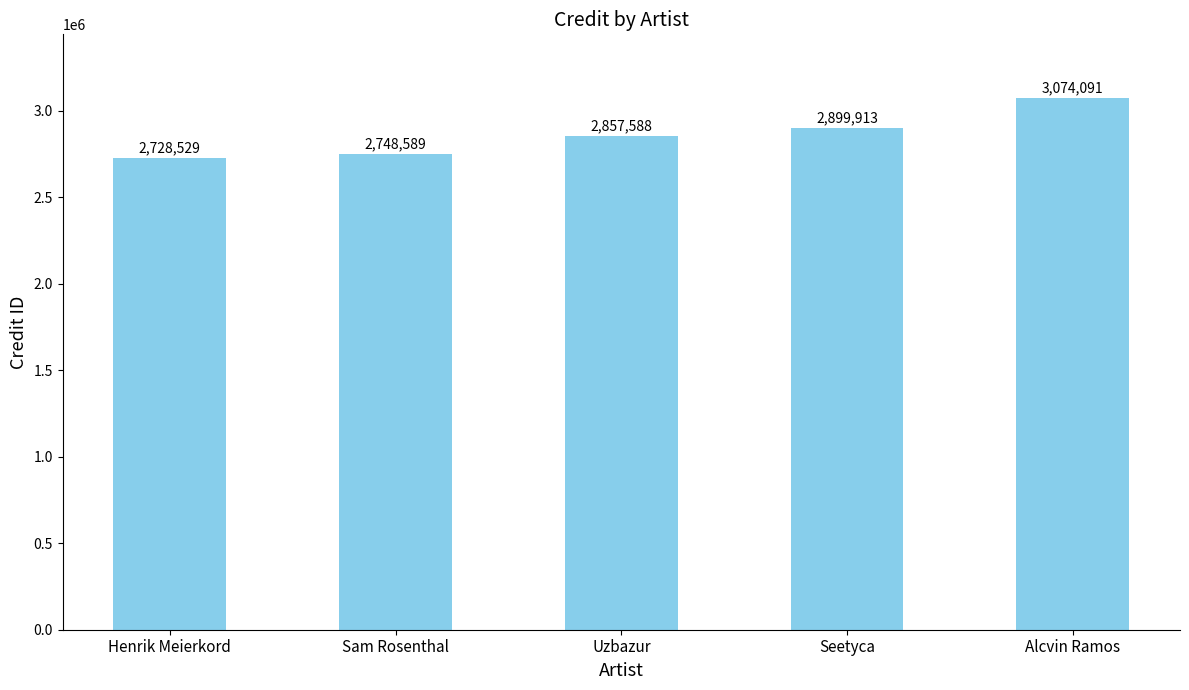

What position from the left is Seetyca?

4